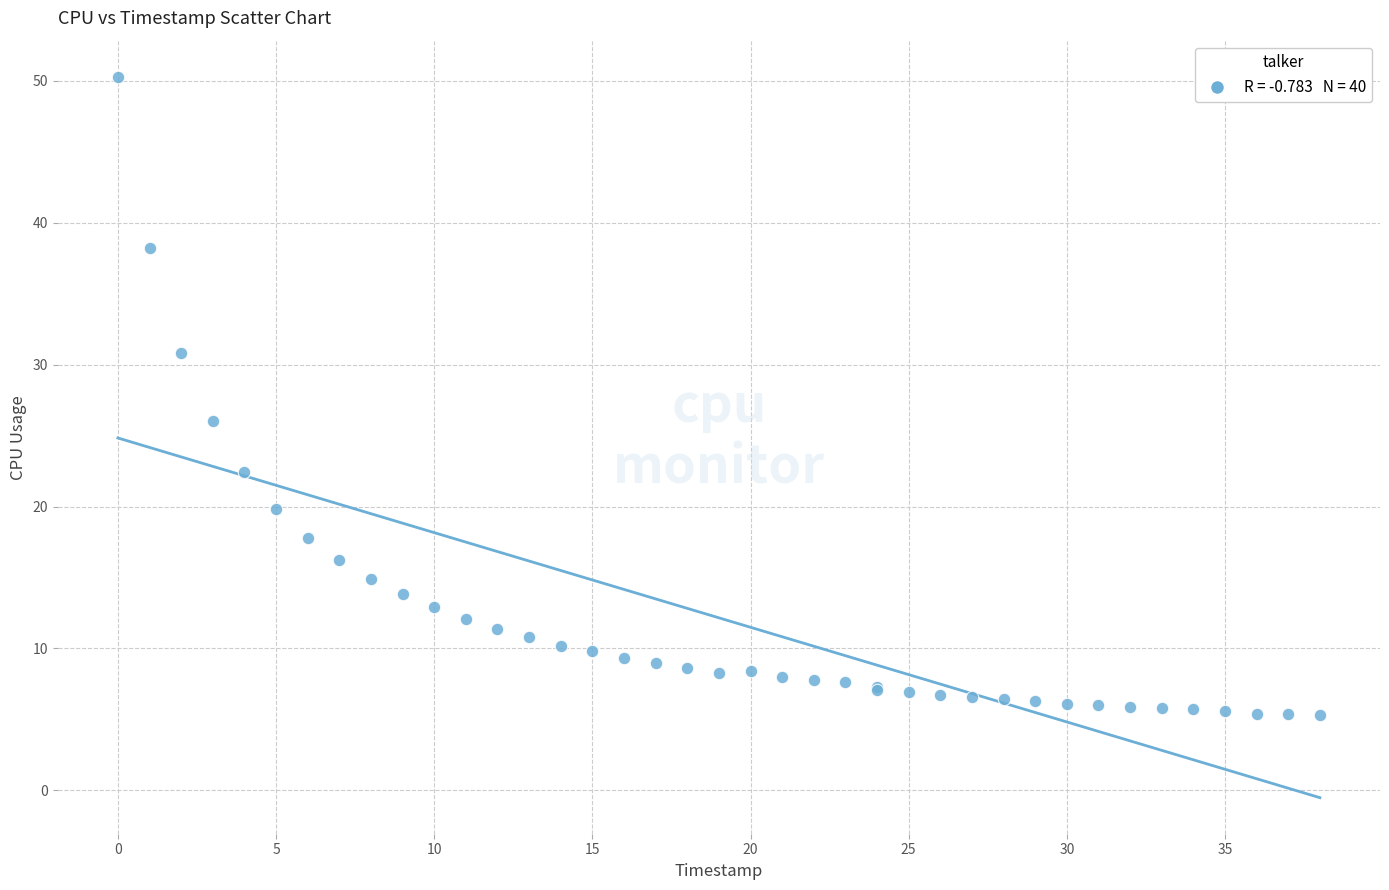

What Y value in the scatter plot is closest to 27?

26.0